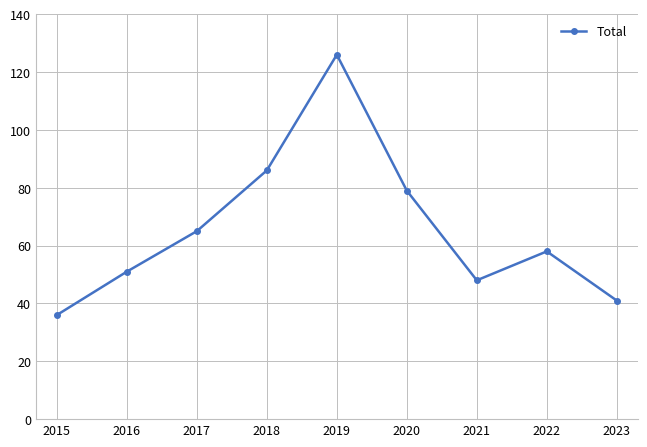

Between 2022 and 2023, which is larger?

2022